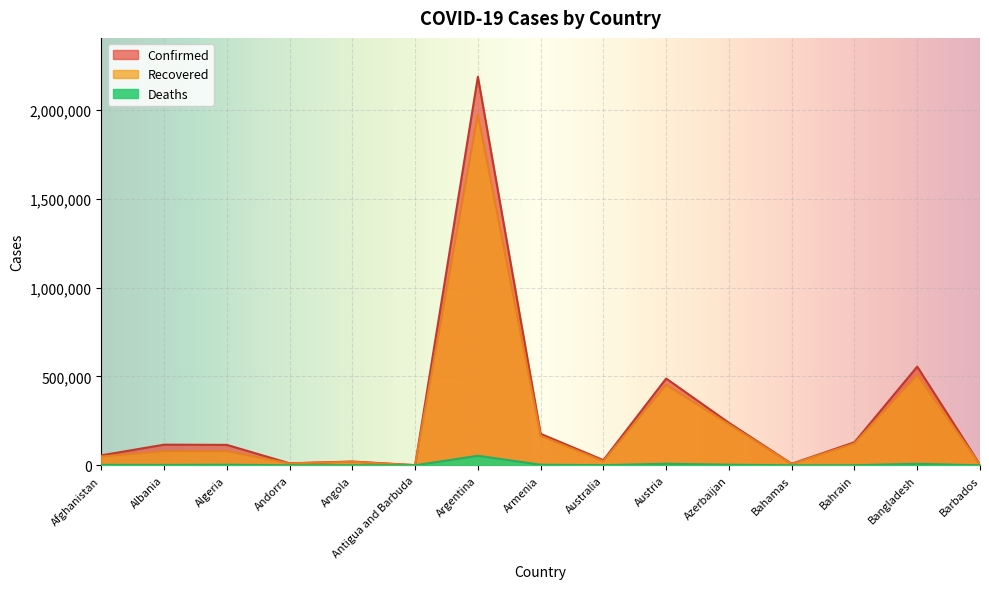

Reading left to right, extract all data points from this chart.

Confirmed: Afghanistan=55959	Albania=116123	Algeria=115008	Andorra=11199	Angola=21265	Antigua and Barbuda=945	Argentina=2185747	Armenia=177104	Australia=29102	Austria=488042	Azerbaijan=238959	Bahamas=8658	Bahrain=129825	Bangladesh=555222	Barbados=3391
Recovered: Afghanistan=49499	Albania=79131	Algeria=79672	Andorra=10754	Angola=19835	Antigua and Barbuda=569	Argentina=1974866	Armenia=165718	Australia=22949	Austria=453078	Azerbaijan=230461	Bahamas=7513	Bahrain=123170	Bangladesh=509172	Barbados=3106
Deaths: Afghanistan=2454	Albania=2018	Algeria=3031	Andorra=112	Angola=519	Antigua and Barbuda=25	Argentina=53578	Armenia=3243	Australia=909	Austria=8831	Azerbaijan=3268	Bahamas=185	Bahrain=480	Bangladesh=8515	Barbados=37